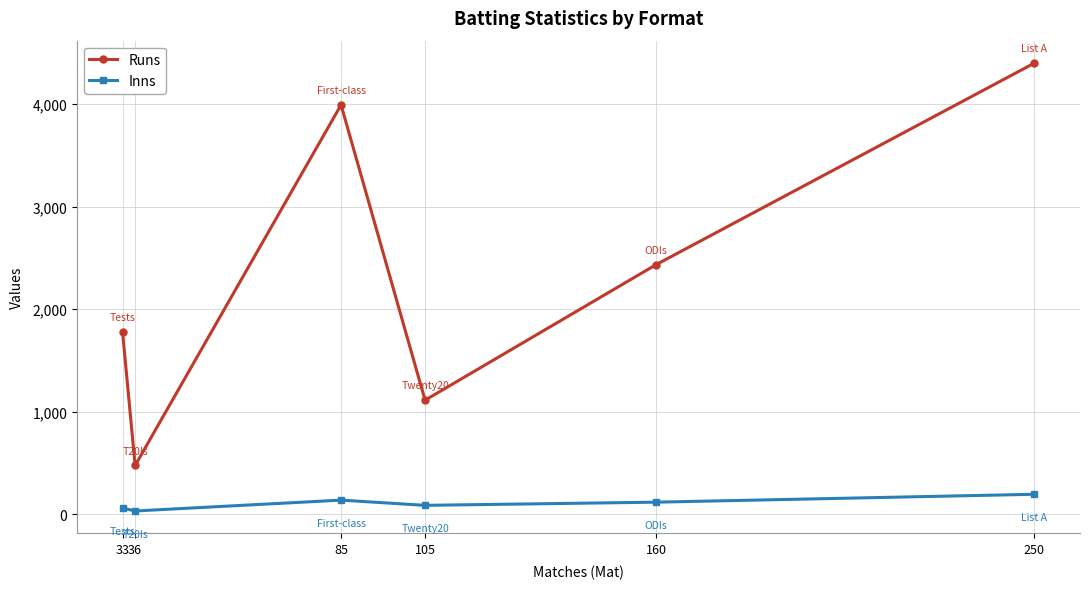

True or false: Runs and Inns cross at least once.

False